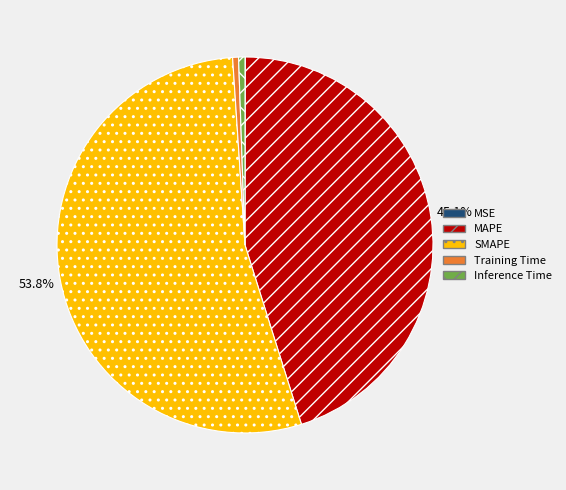

How much of the chart is everything except MAPE?

54.9%